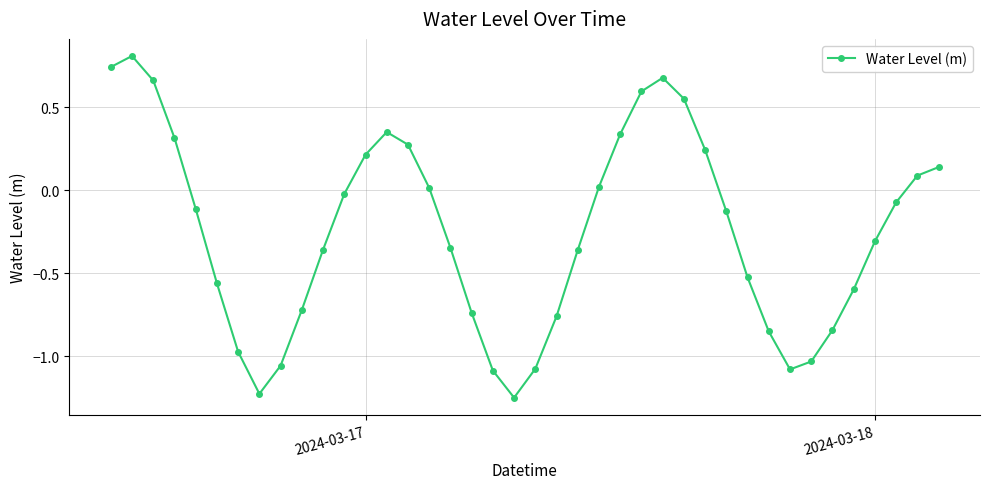

What is the sum of all values?

-10.0